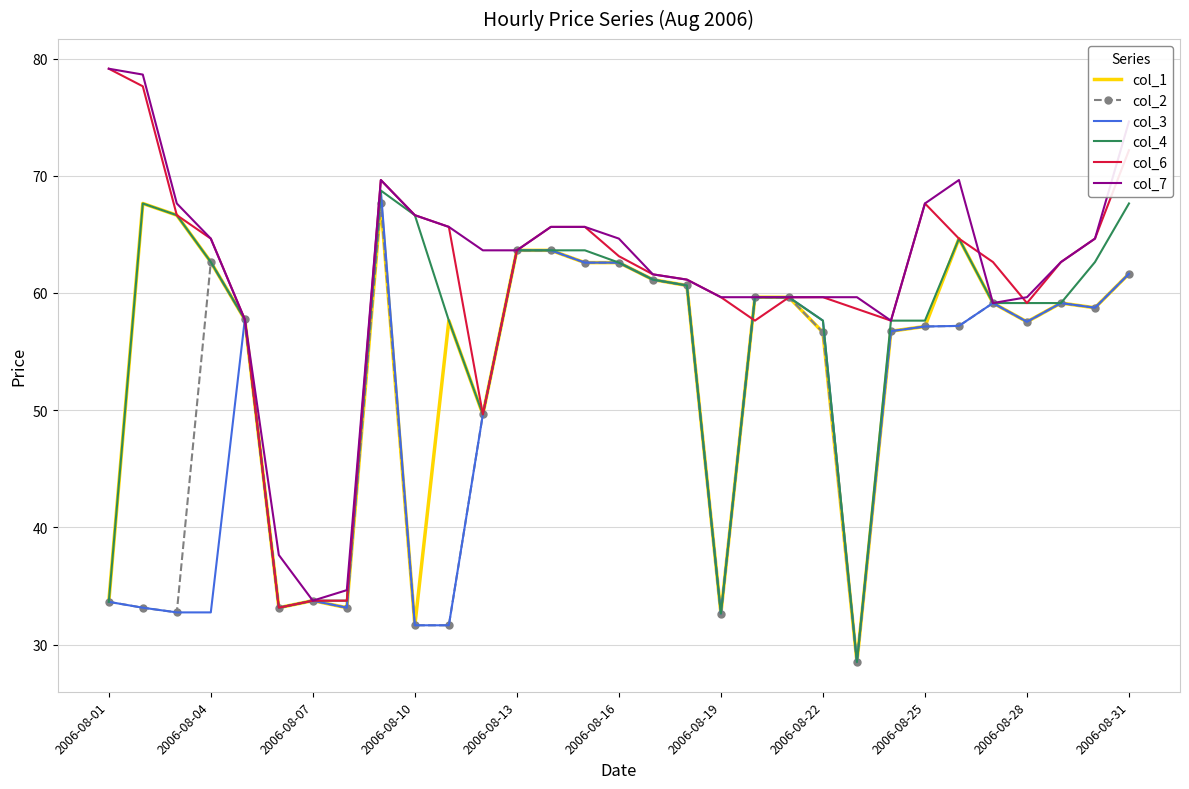

What is the highest value of the col_2 series?

67.6